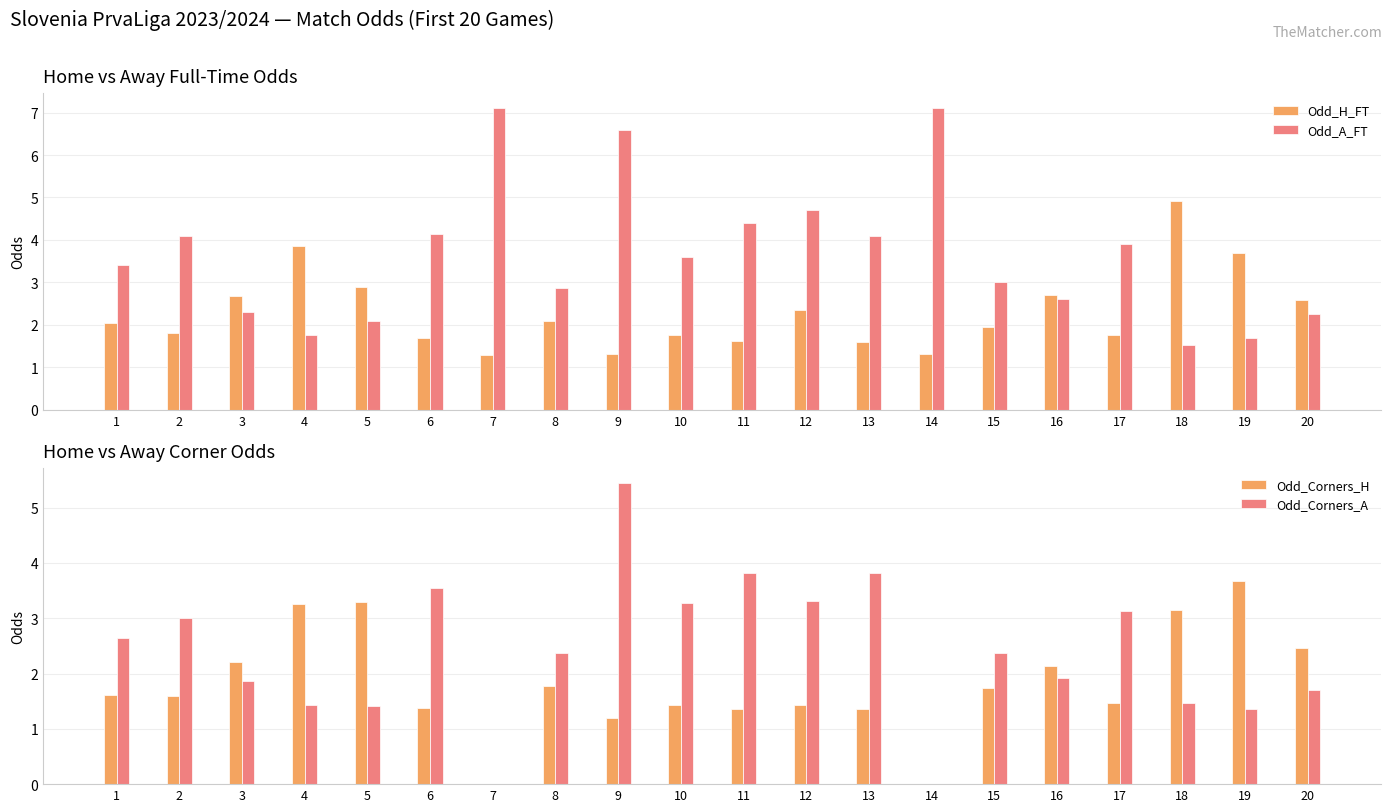

What is the difference between the maximum and second lowest values in the Odd_H_FT series?

3.6